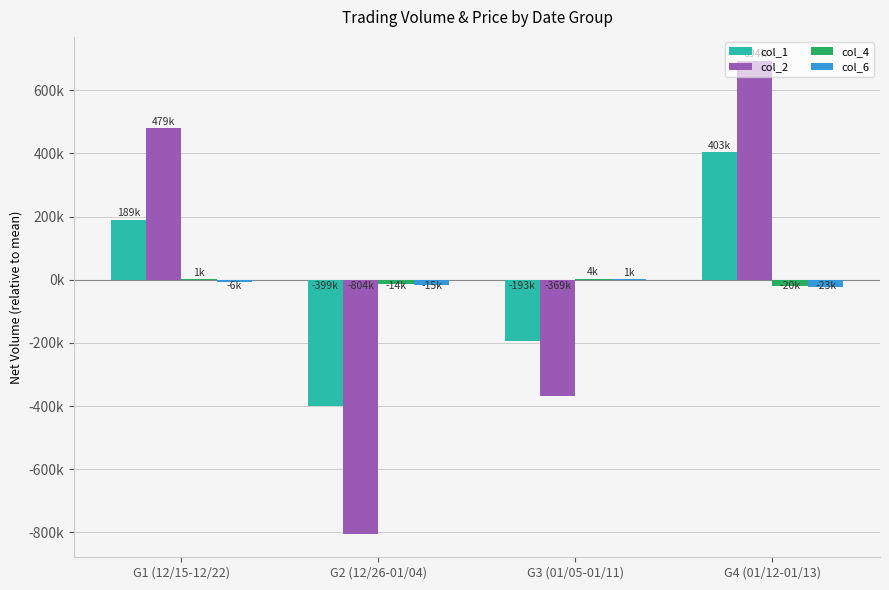

What are all the series names shown in the legend?

col_1, col_2, col_4, col_6